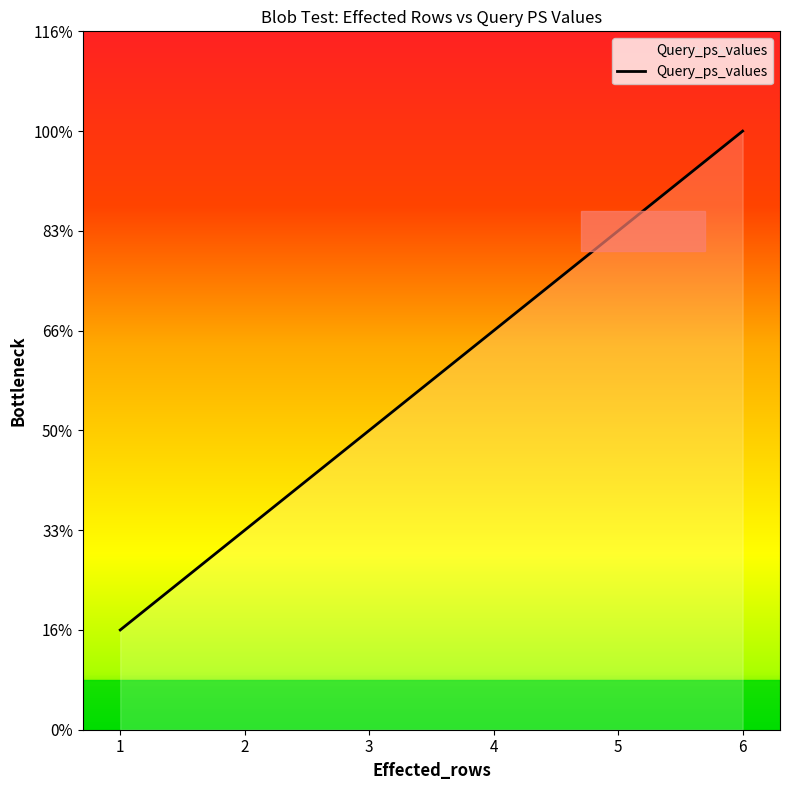

At which label is the value closest to 3?

3